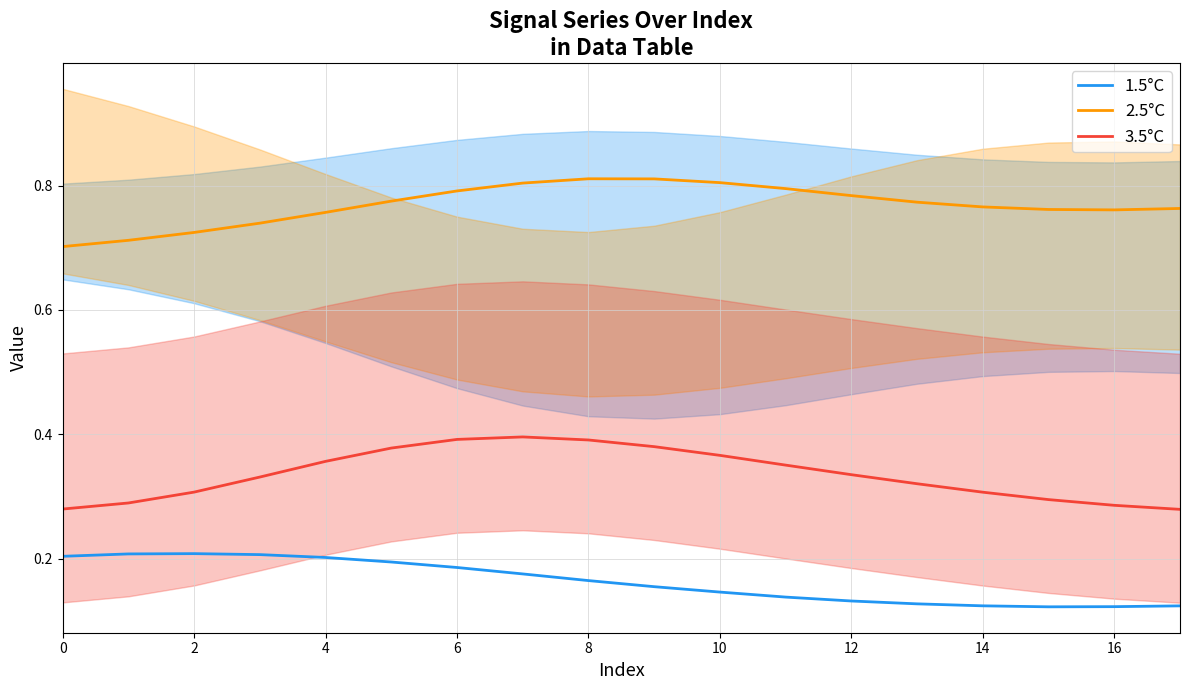

Between 12 and 13, which series saw the biggest shift?

3.5°C